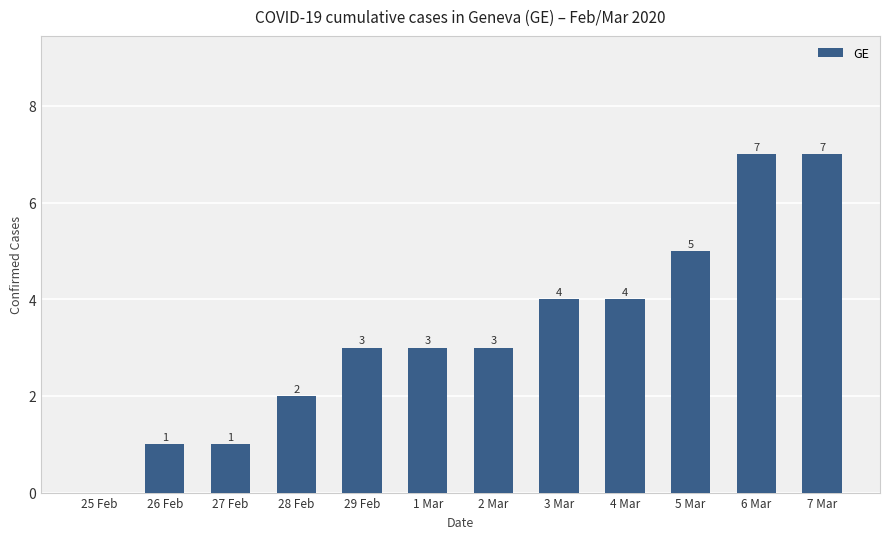

What is the difference between the values at 6 Mar and 5 Mar?

2